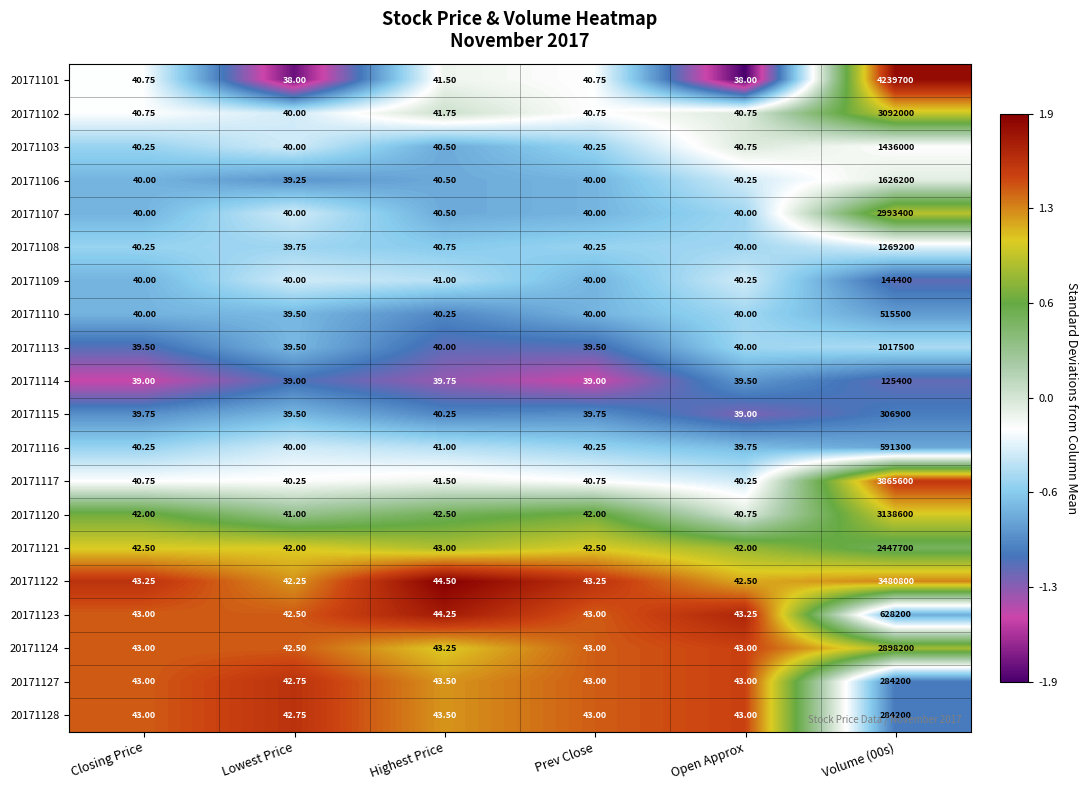

Is the value of 20171109 at Closing Price greater than the value of 20171113 at Closing Price?

Yes